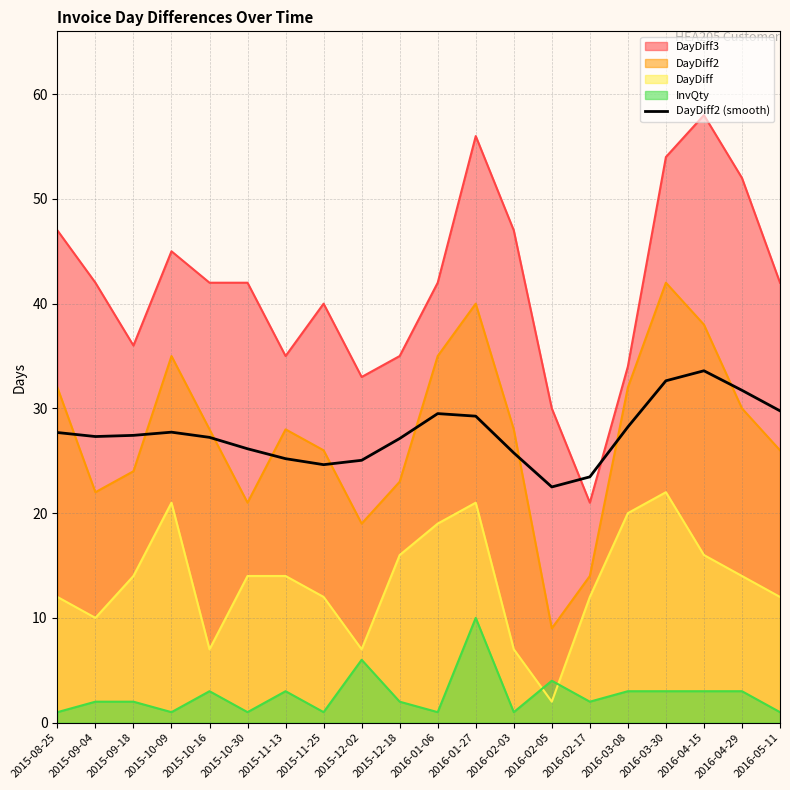

Read the value at 2015-08-25.

27.7